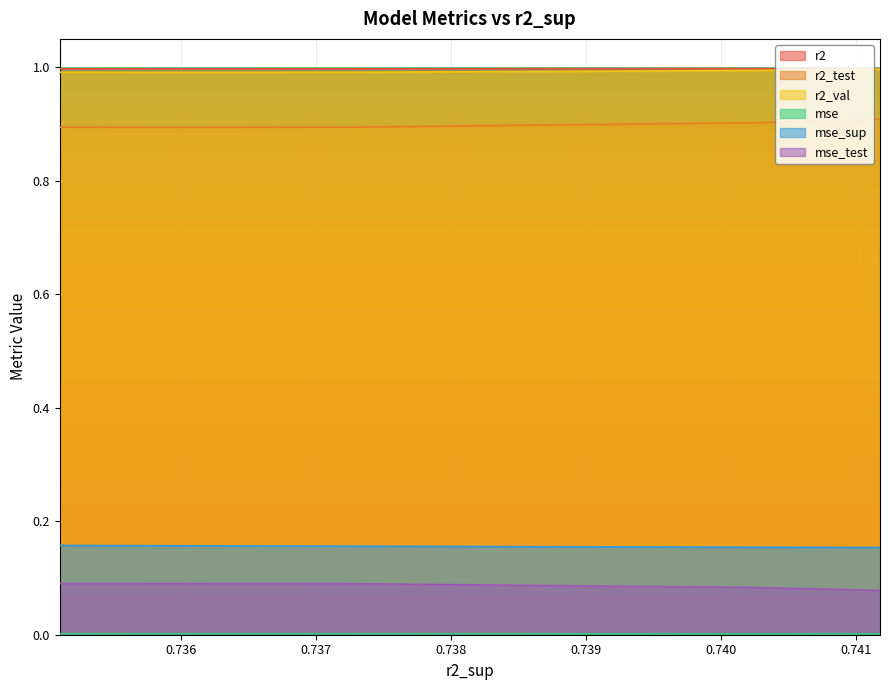

True or false: mse has a value of 0.0 at 0.7353324044598493.

True